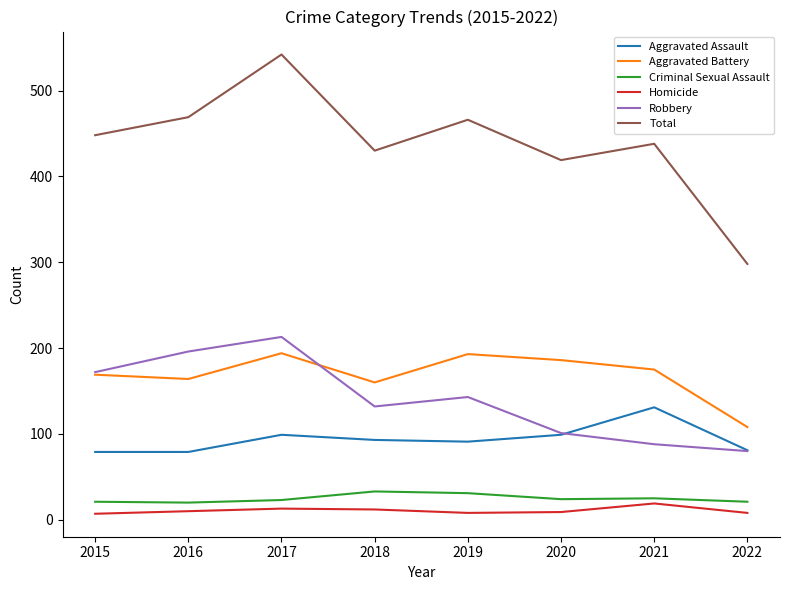

True or false: Homicide and Total cross at least once.

False